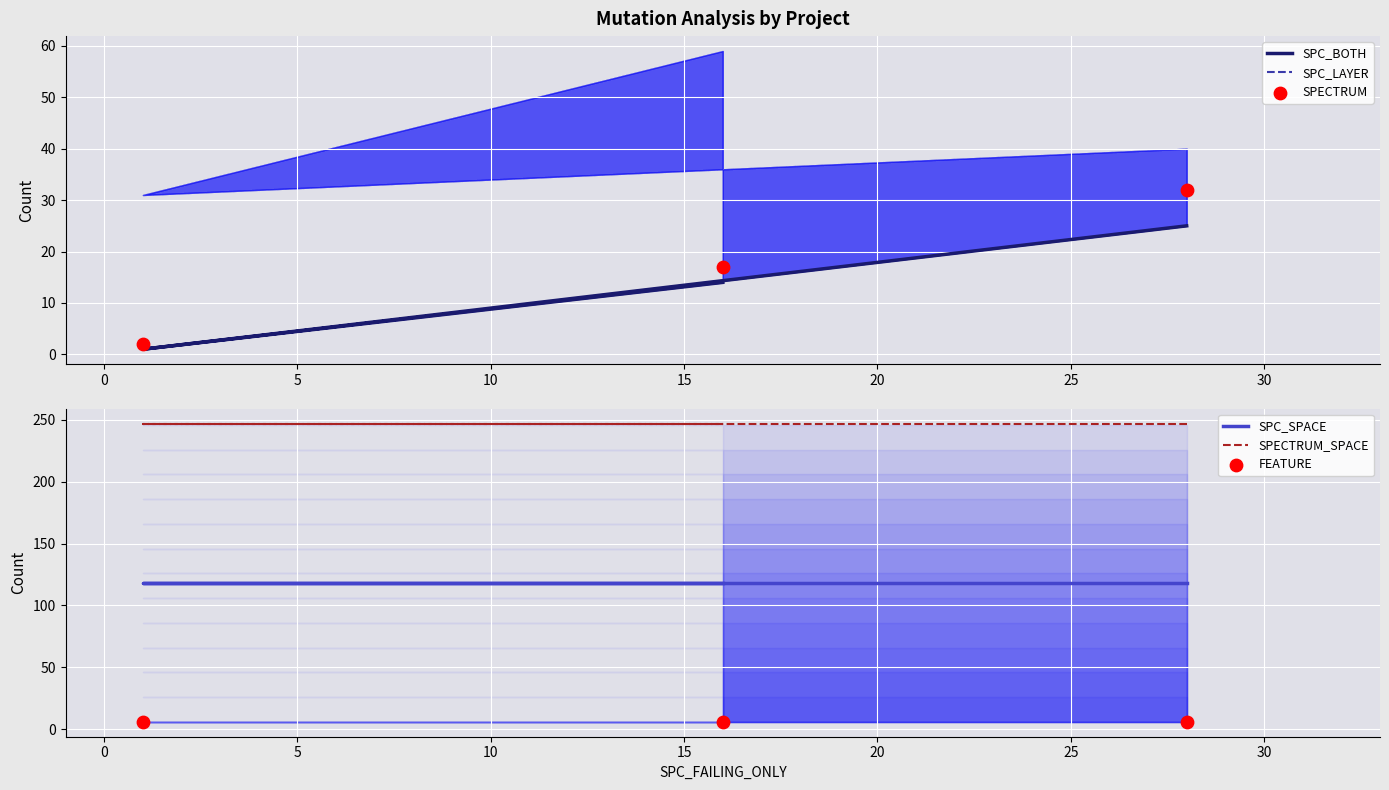

Is the value of FEATURE at 5 greater than the value of SPC_LAYER at −5?

No